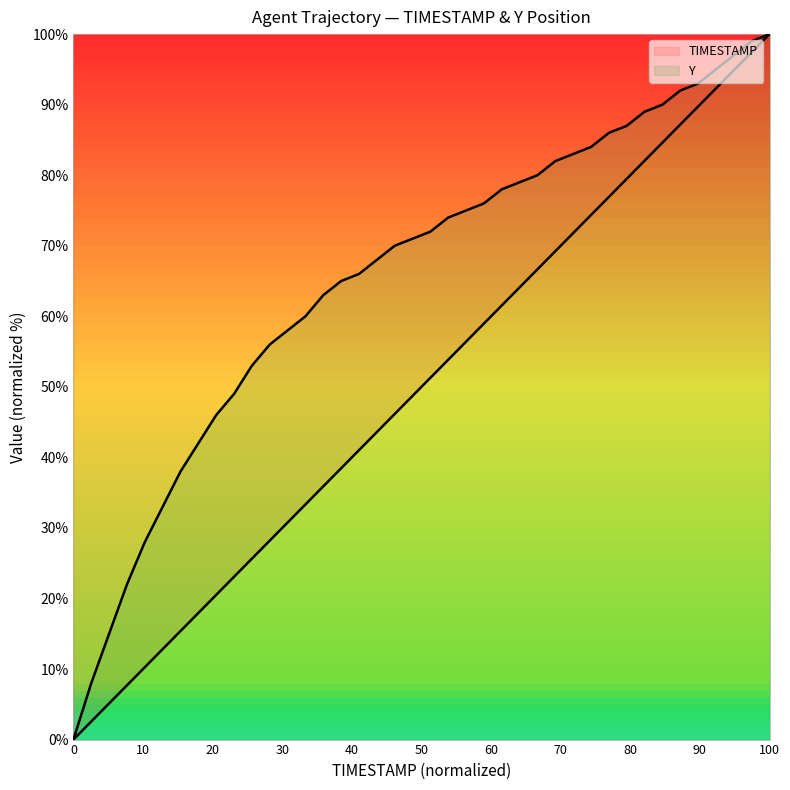

How many data points in Y are above 72?

20